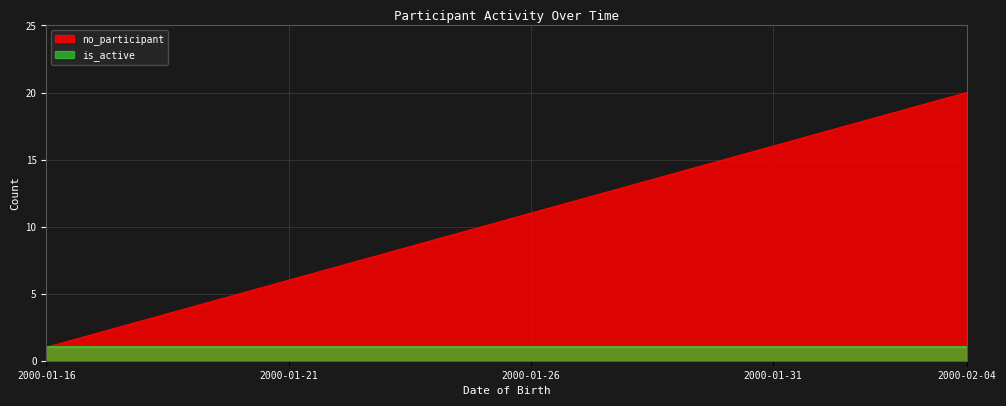

List the labels in order of value, largest first.

2000-02-04, 2000-02-03, 2000-02-02, 2000-02-01, 2000-01-31, 2000-01-30, 2000-01-29, 2000-01-28, 2000-01-27, 2000-01-26, 2000-01-25, 2000-01-24, 2000-01-23, 2000-01-22, 2000-01-21, 2000-01-20, 2000-01-19, 2000-01-18, 2000-01-17, 2000-01-16